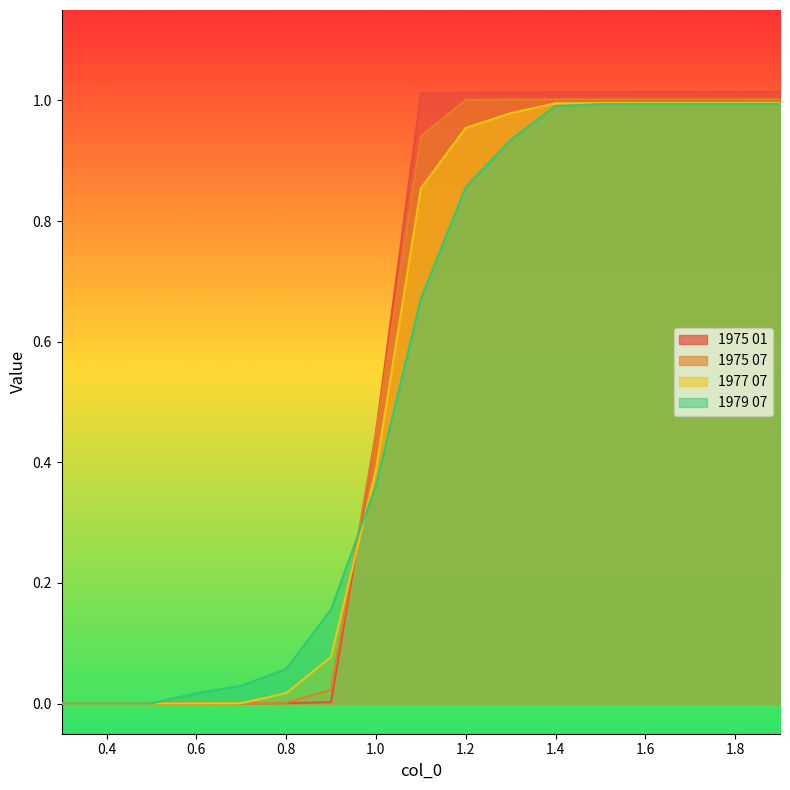

True or false: 1975 07 has more than 2 points higher than both neighbors.

False